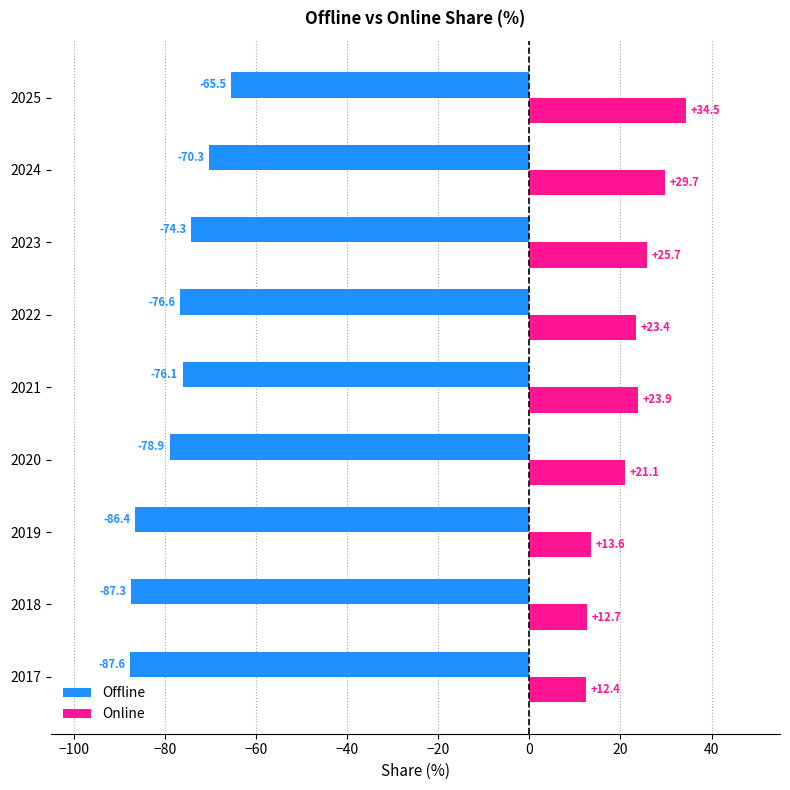

Which label corresponds to the smallest value in the chart?

2017